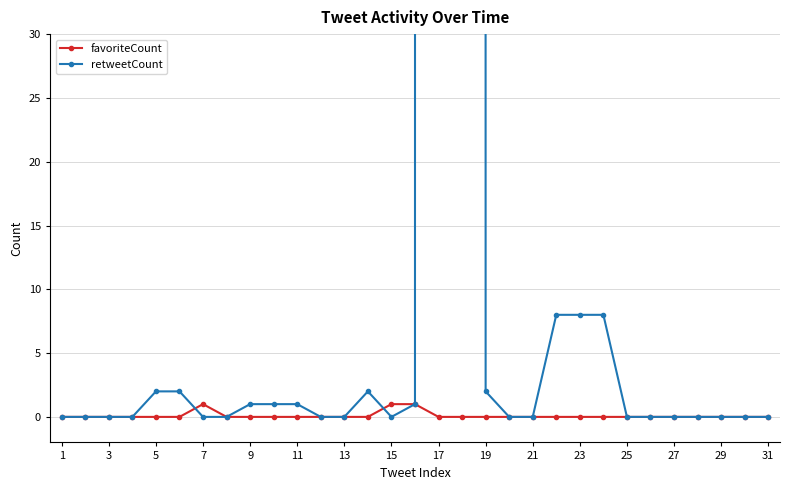

Reading right to left, extract all data points from this chart.

favoriteCount: 0	0	0	0	0	0	0	0	0	0	0	0	0	0	0	1	1	0	0	0	0	0	0	0	1	0	0	0	0	0	0
retweetCount: 0	0	0	0	0	0	0	8	8	8	0	0	2	19285	19285	1	0	2	0	0	1	1	1	0	0	2	2	0	0	0	0